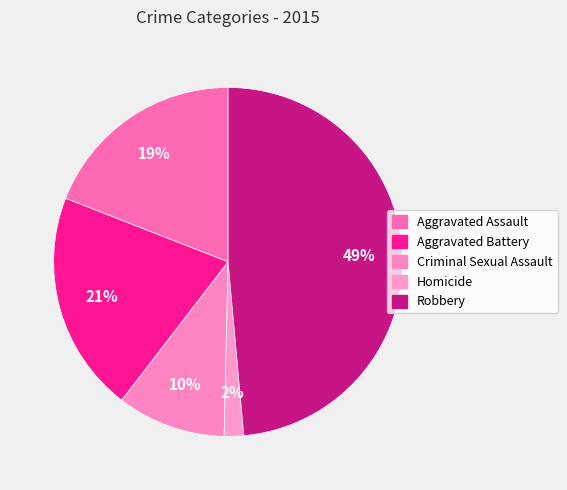

Count the number of slices in the pie.

5